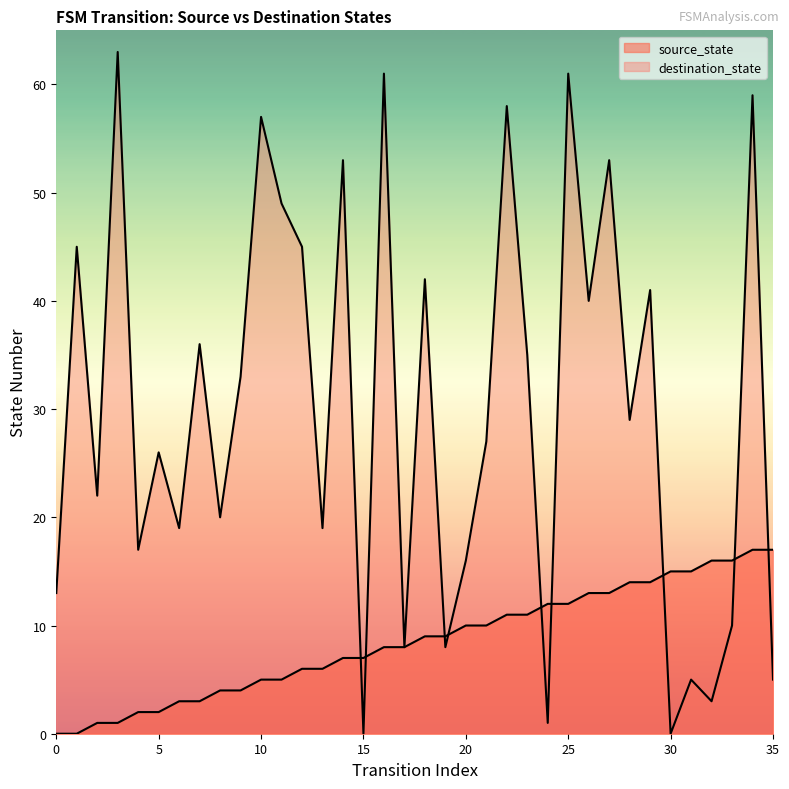

At how many categories does at least one series exceed 52?

8